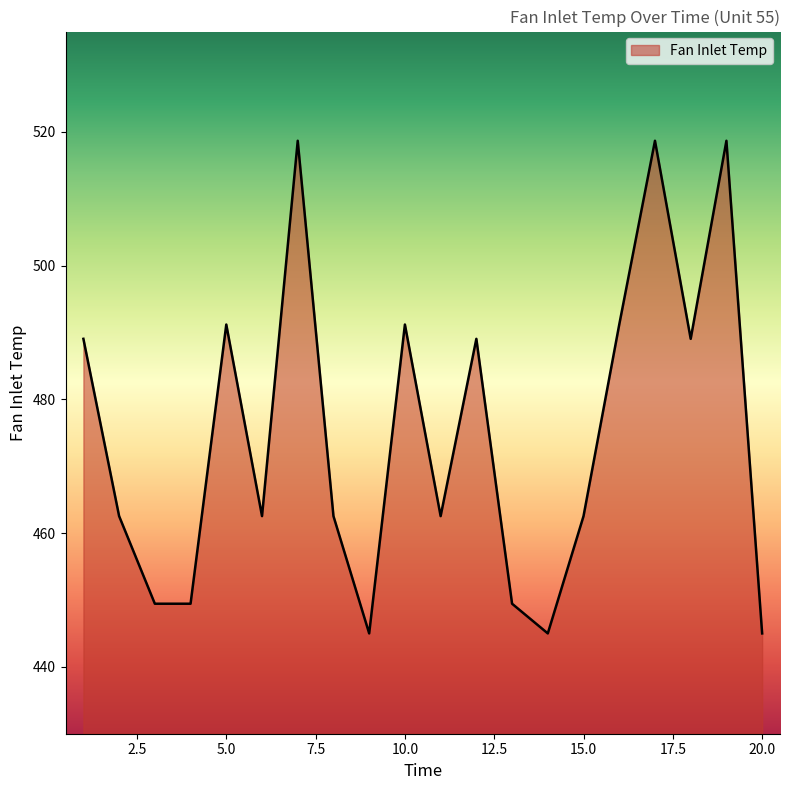

What is the difference between the second highest and minimum values?

73.7